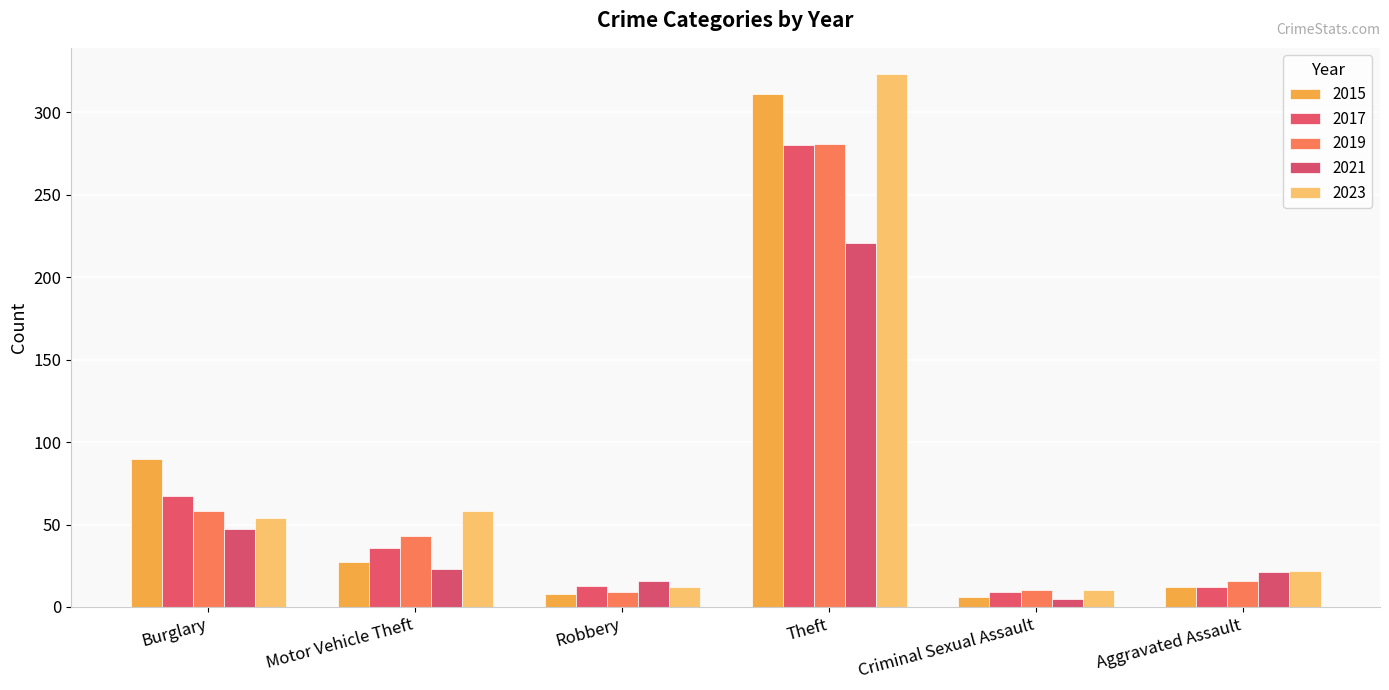

List the labels in order of 2021 value, smallest first.

Criminal Sexual Assault, Robbery, Aggravated Assault, Motor Vehicle Theft, Burglary, Theft